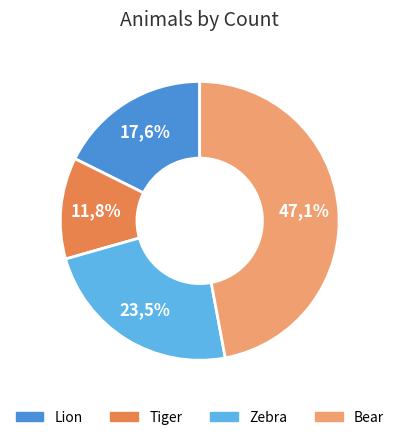

What is the largest slice in the pie chart?

Bear